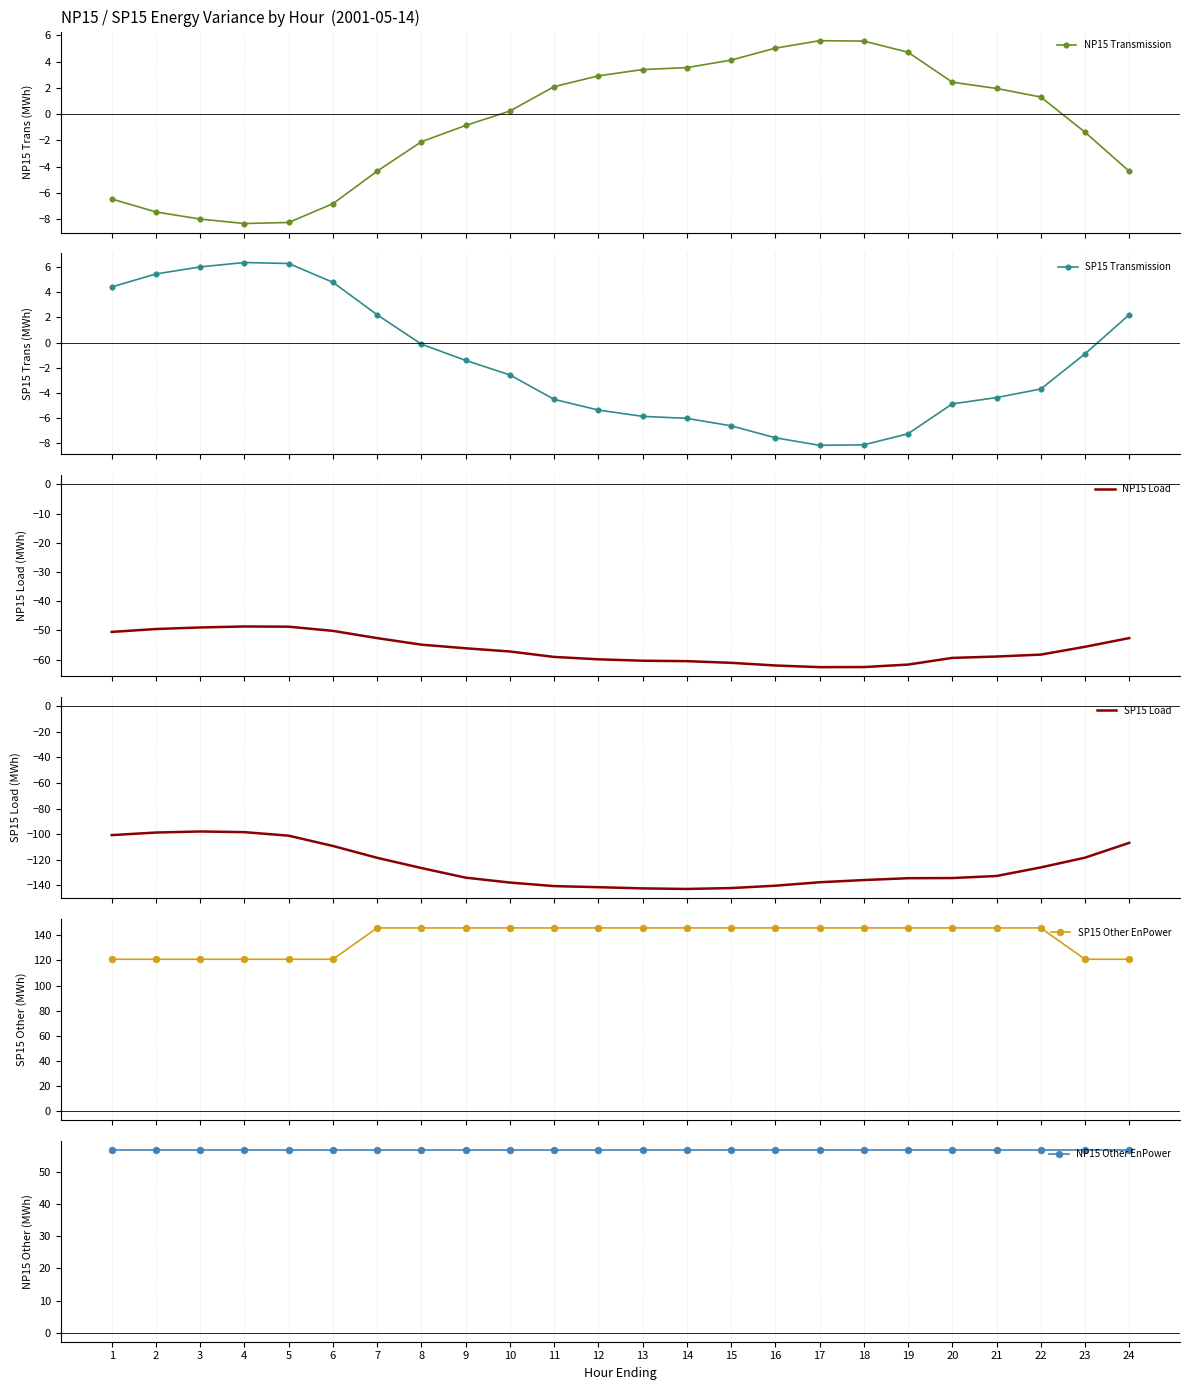

True or false: SP15 Load and SP15 Other EnPower intersect in this chart.

False